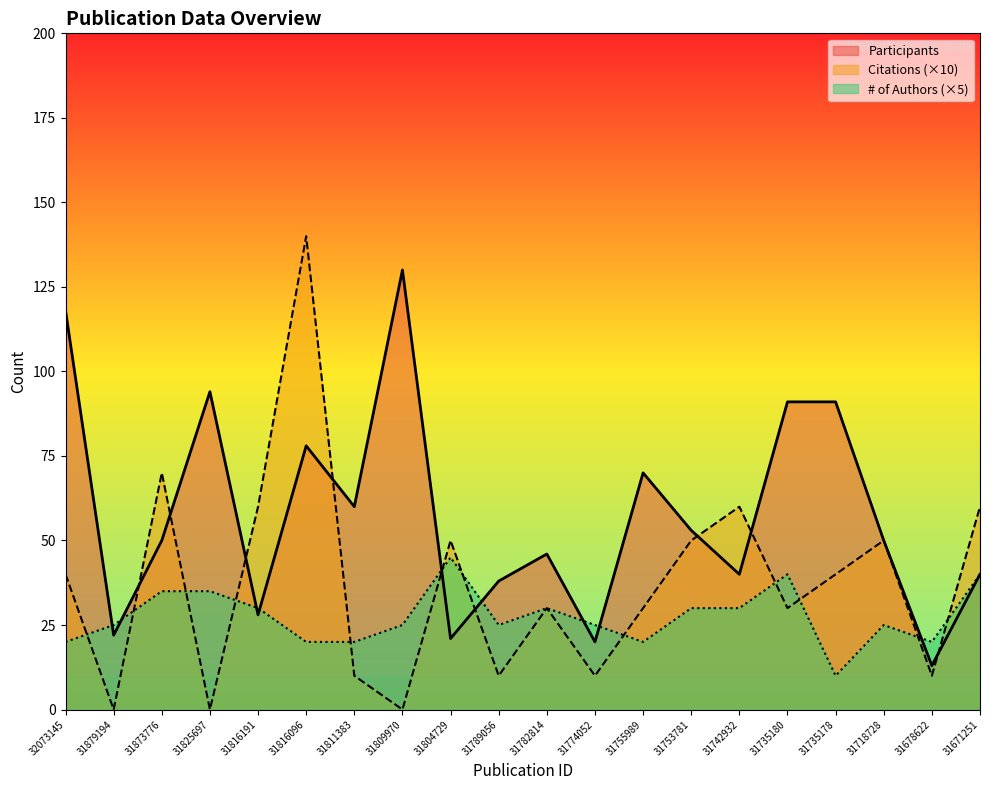

What is the sum of the # of Authors values at 31755989 and 31782814?

50